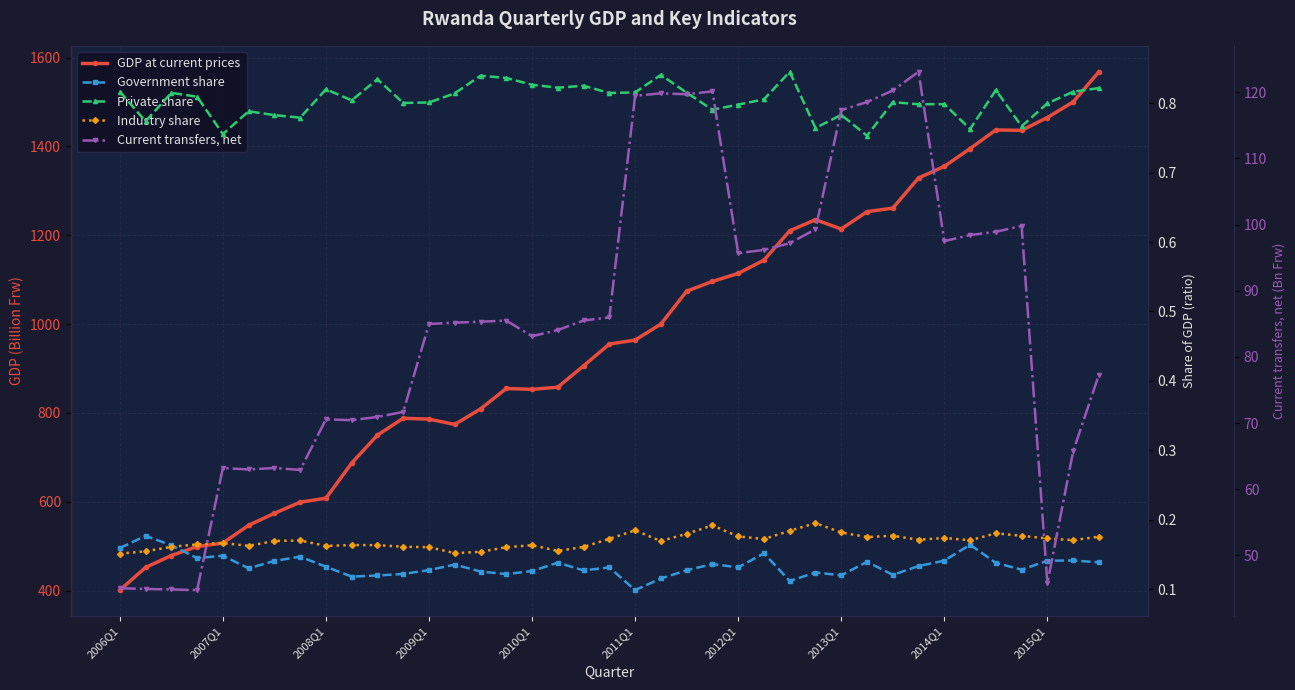

Read the Industry share value at 18.

0.2